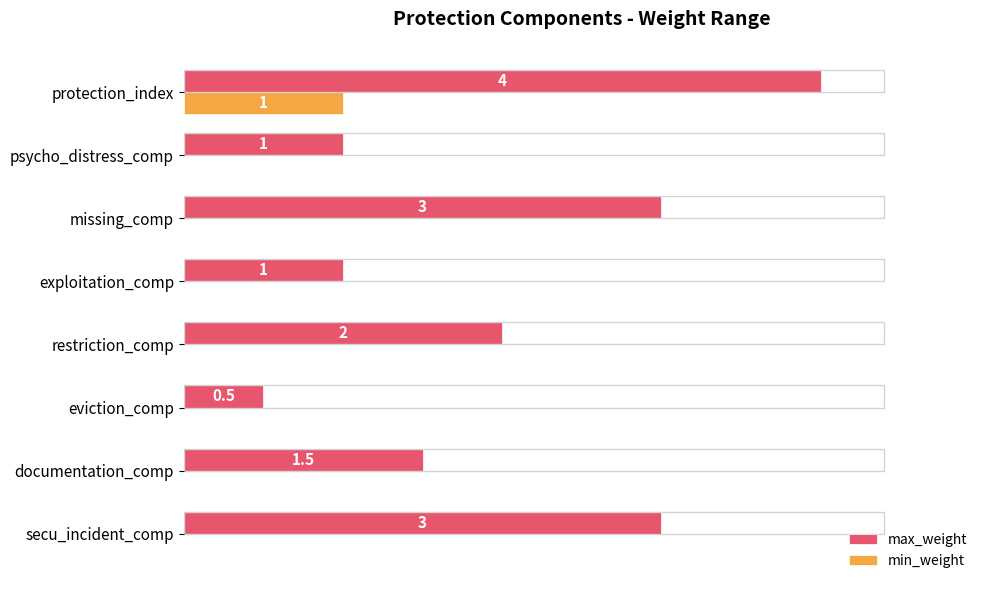

Which series has the largest total across all categories?

max_weight